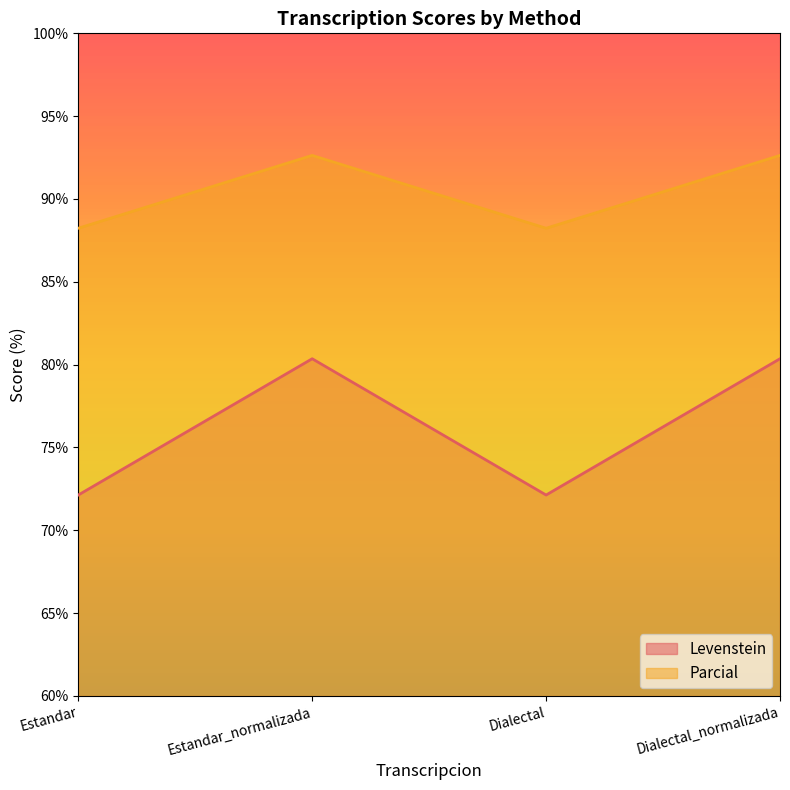

True or false: Parcial and Levenstein cross at least once.

False